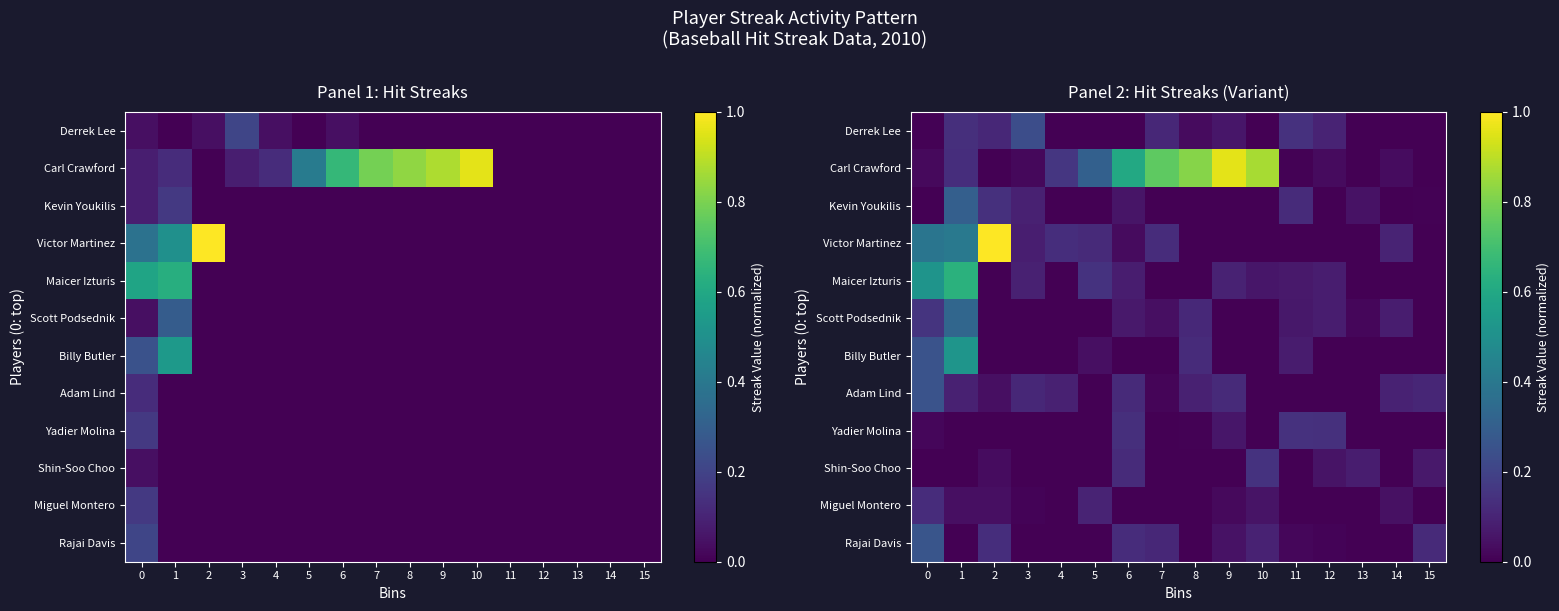

What is the total value across all series at 5?

0.7